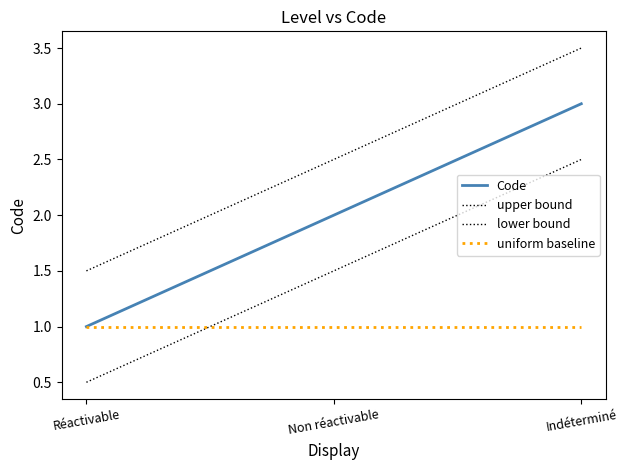

Reading left to right, extract all data points from this chart.

Code: 1.0	2.0	3.0
upper bound: 1.5	2.5	3.5
lower bound: 0.5	1.5	2.5
uniform baseline: 1.0	1.0	1.0